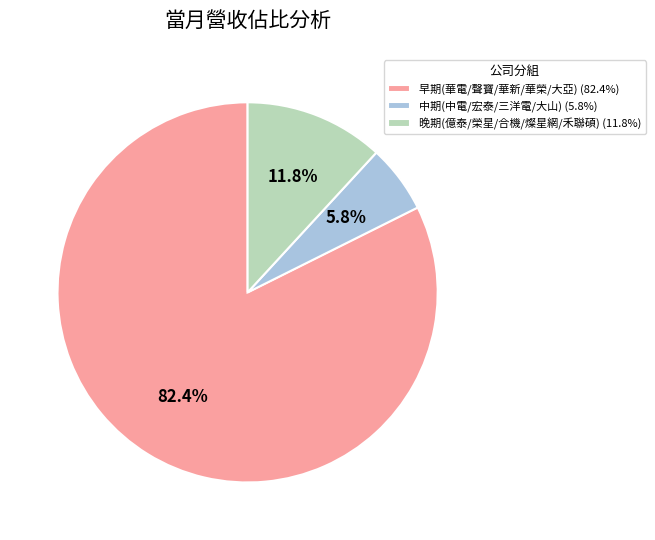

To the nearest percent, what is the average slice percentage?

33%